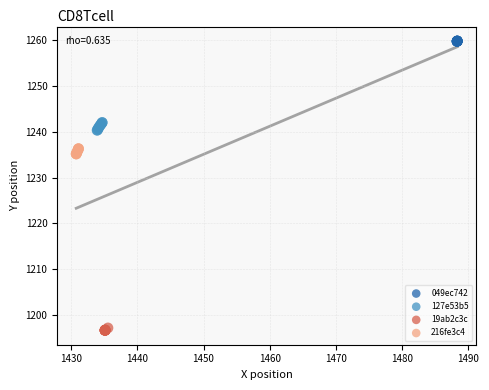

Which series contains the highest Y value?

049ec742